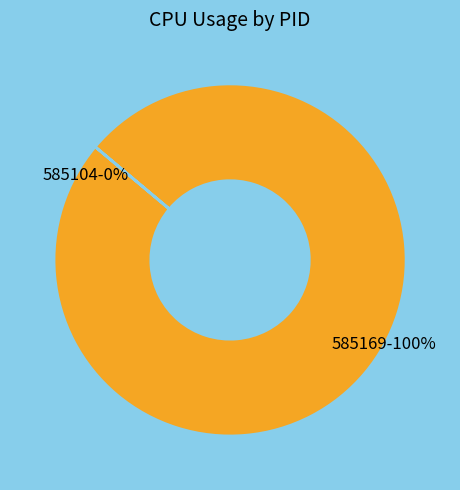

To the nearest percent, what is the combined percentage of 585169 and 585104?

100%